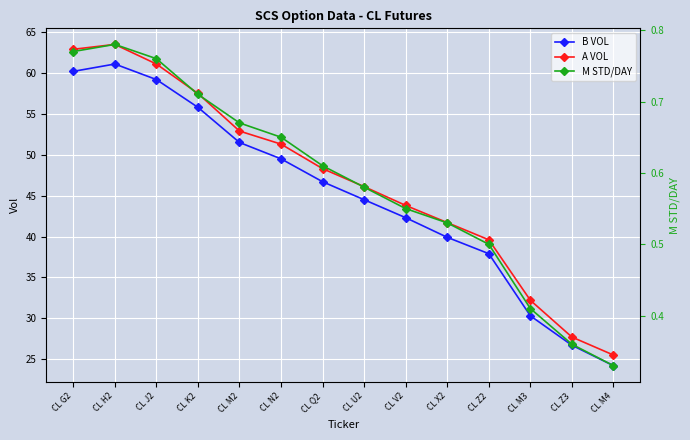

The value of B VOL at CL G2 is 33.8. True or false?

False